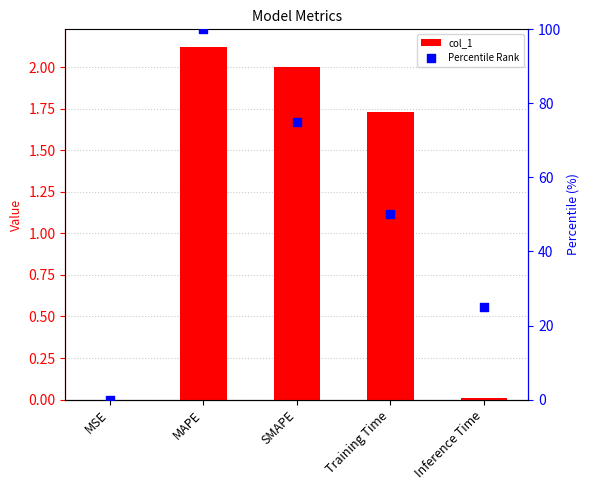

At which category is the sum across all series the highest?

MAPE